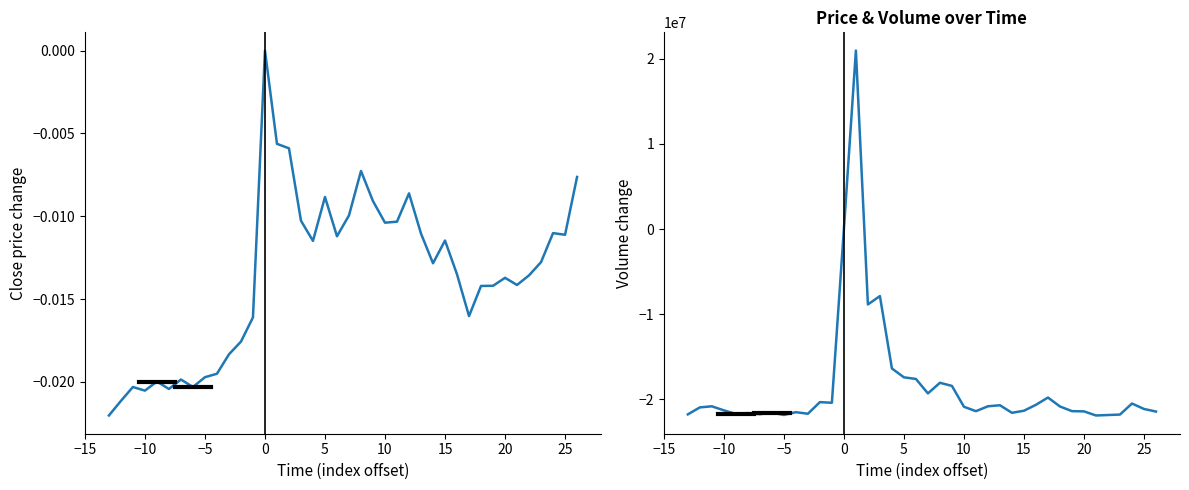

What is the difference between the second highest and second lowest values in the Volume series?

21847997.0